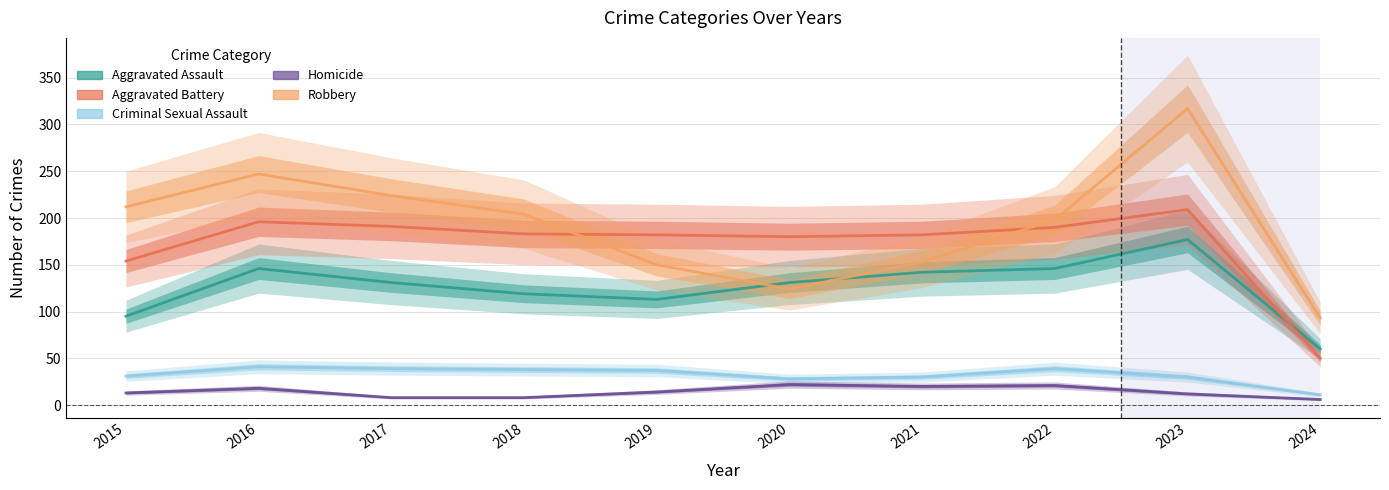

Does the chart display data point markers on the line(s)?

No